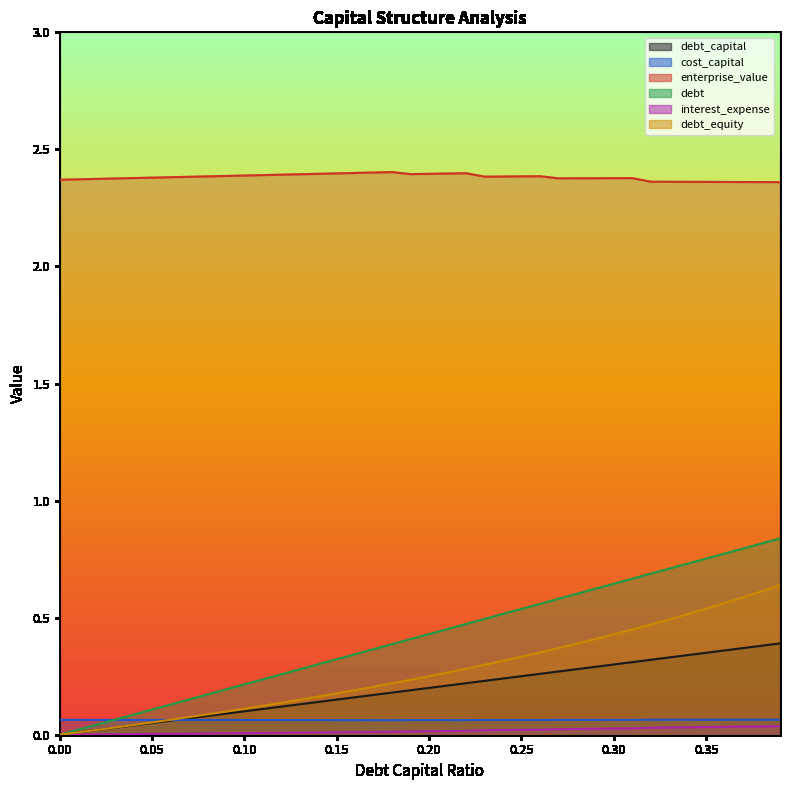

What is the greatest value displayed?

2.4